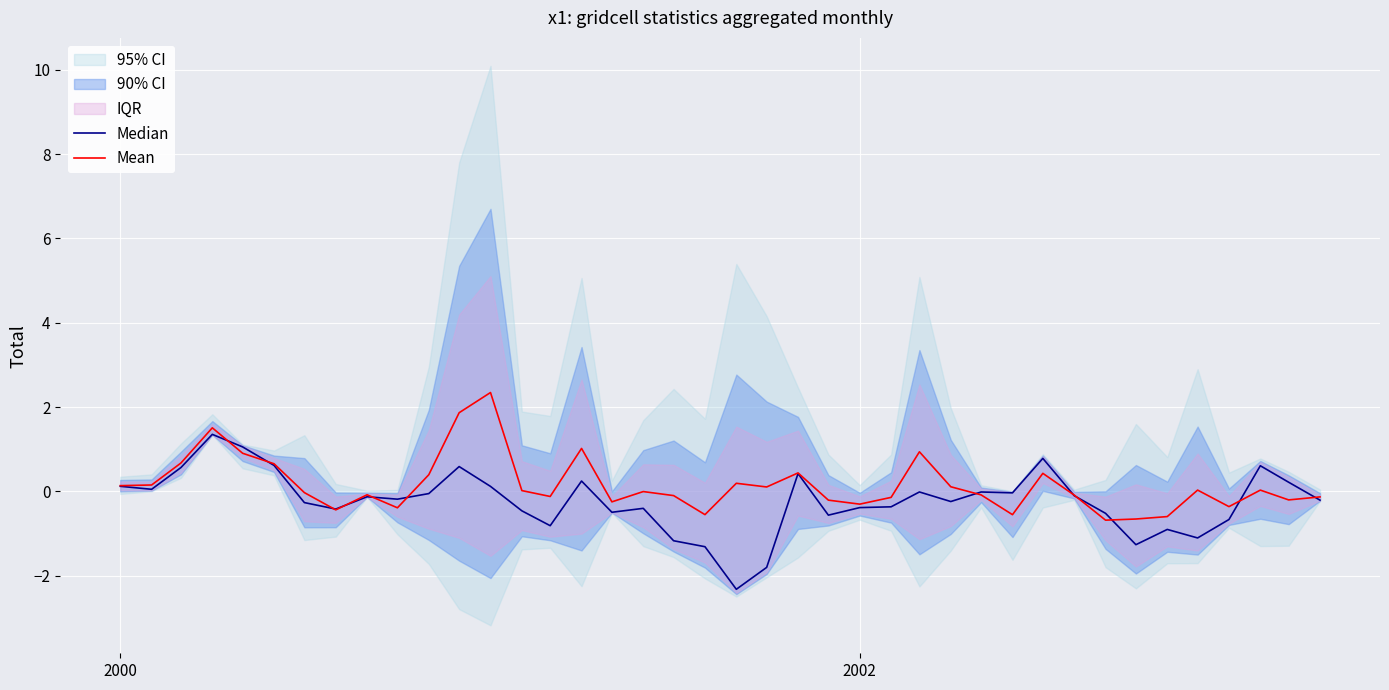

Which series has the widest spread of values?

Median